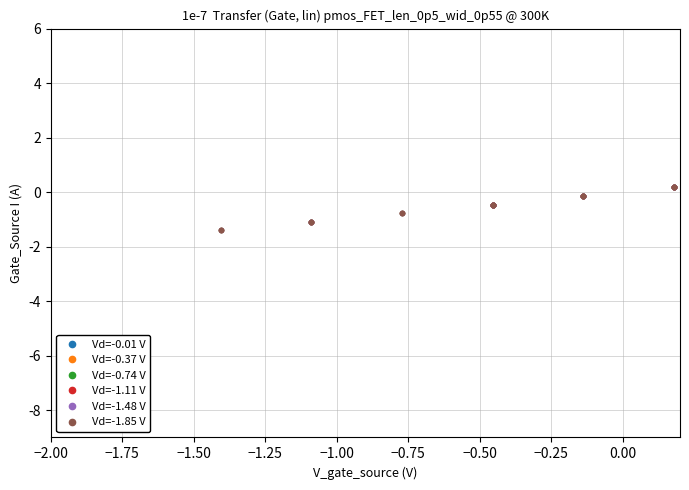

At which label does Vd=-1.48 V reach its minimum?

−0.50